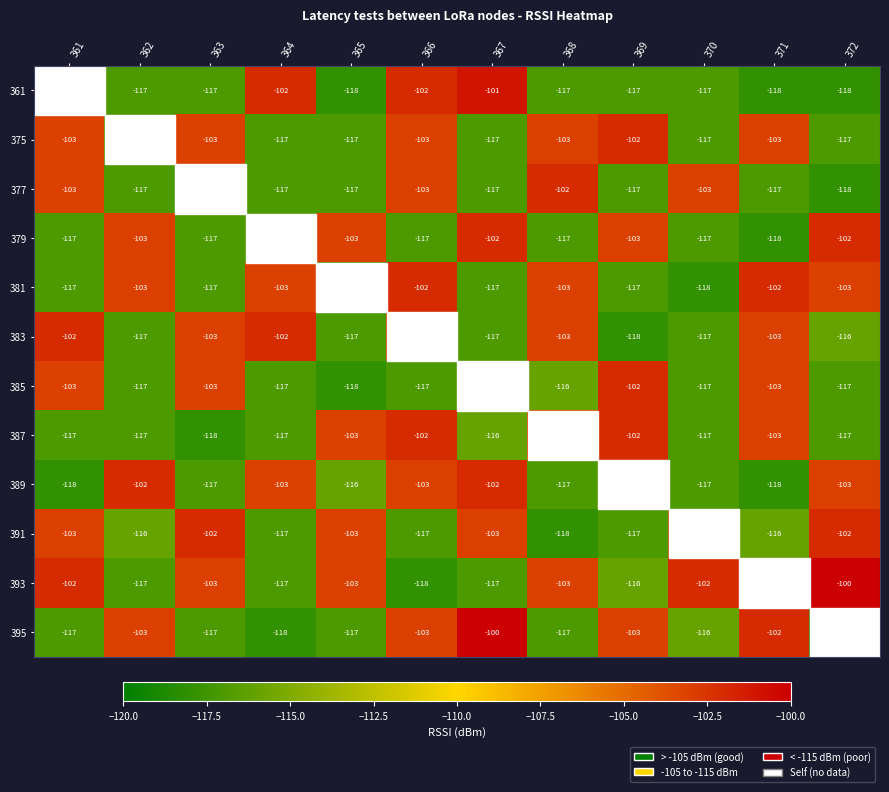

The 377 series shows -117 at 362. True or false?

True